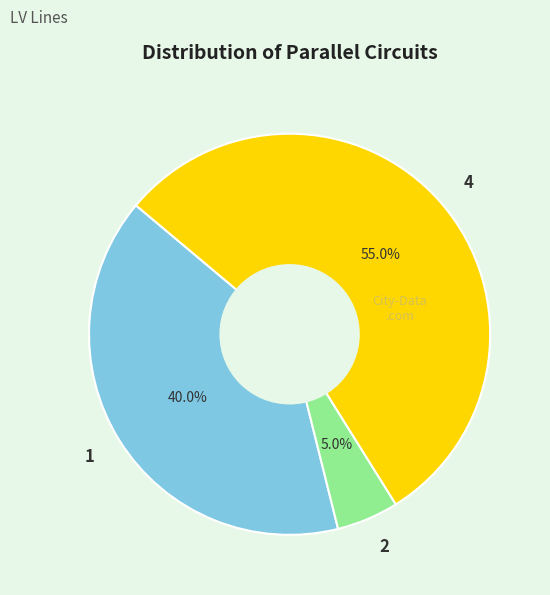

What is the smallest slice in the pie chart?

2